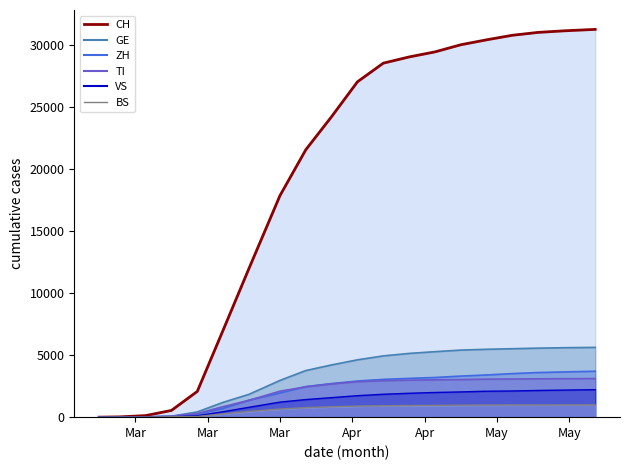

The value of GE at 2020-04-10 is 4206. True or false?

True